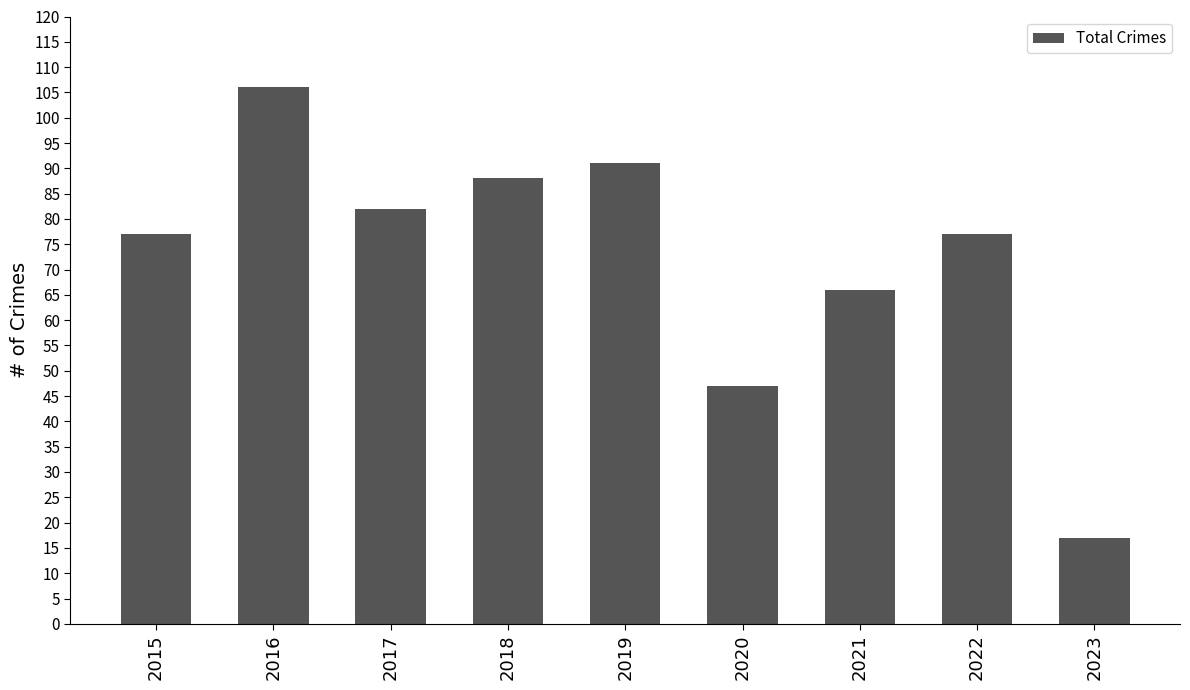

Approximately how many times larger is the value at 2022 compared to 2021?

1.2